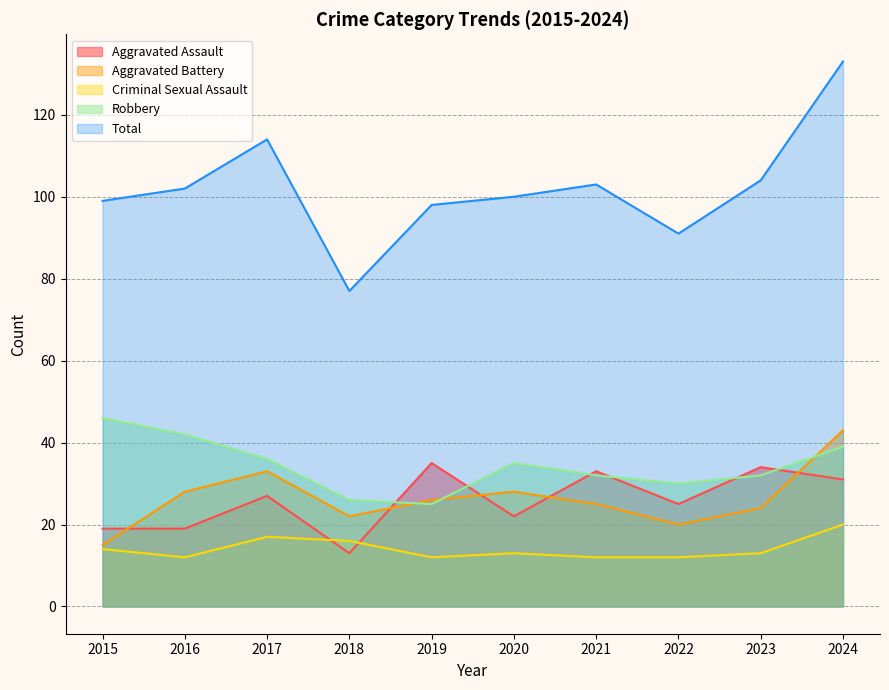

The value of Criminal Sexual Assault at 2023 is 21. True or false?

False